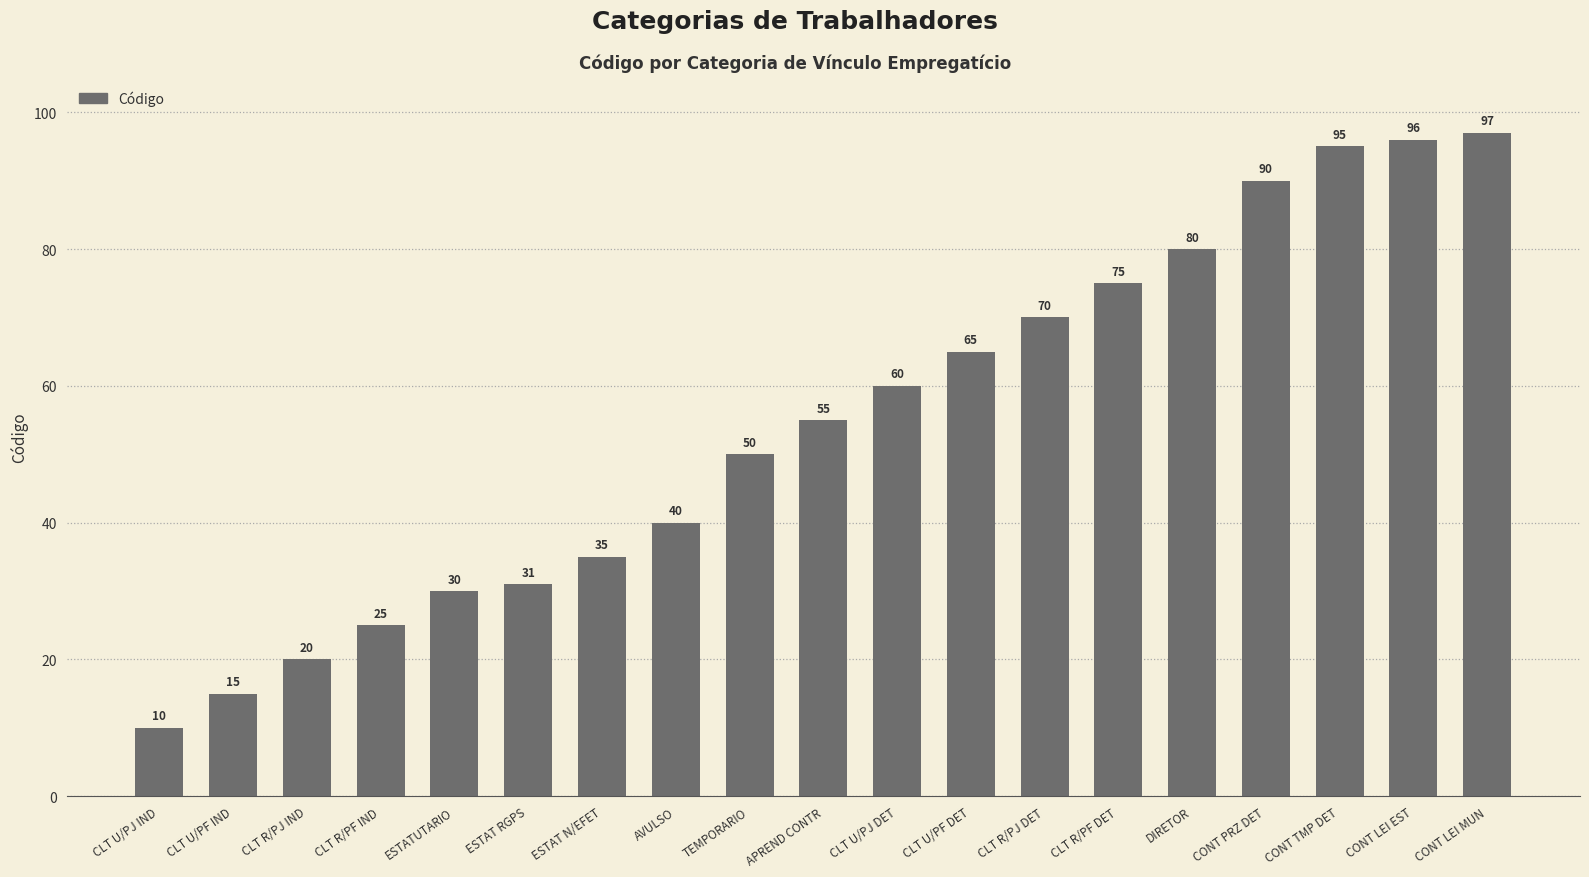

Rank the categories by value from lowest to highest.

CLT U/PJ IND, CLT U/PF IND, CLT R/PJ IND, CLT R/PF IND, ESTATUTARIO, ESTAT RGPS, ESTAT N/EFET, AVULSO, TEMPORARIO, APREND CONTR, CLT U/PJ DET, CLT U/PF DET, CLT R/PJ DET, CLT R/PF DET, DIRETOR, CONT PRZ DET, CONT TMP DET, CONT LEI EST, CONT LEI MUN